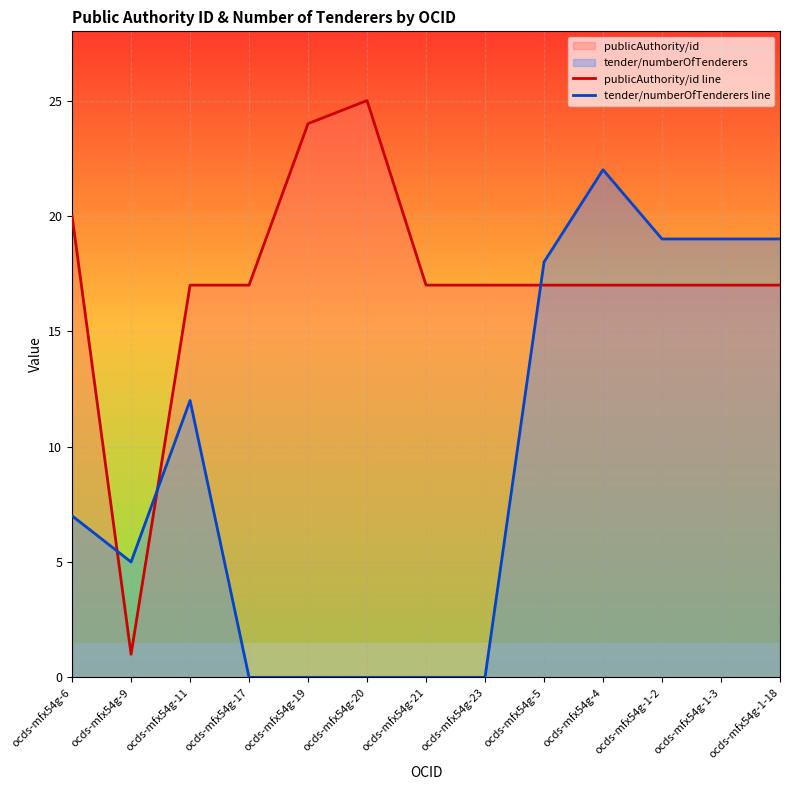

Count the number of data series in this chart.

2